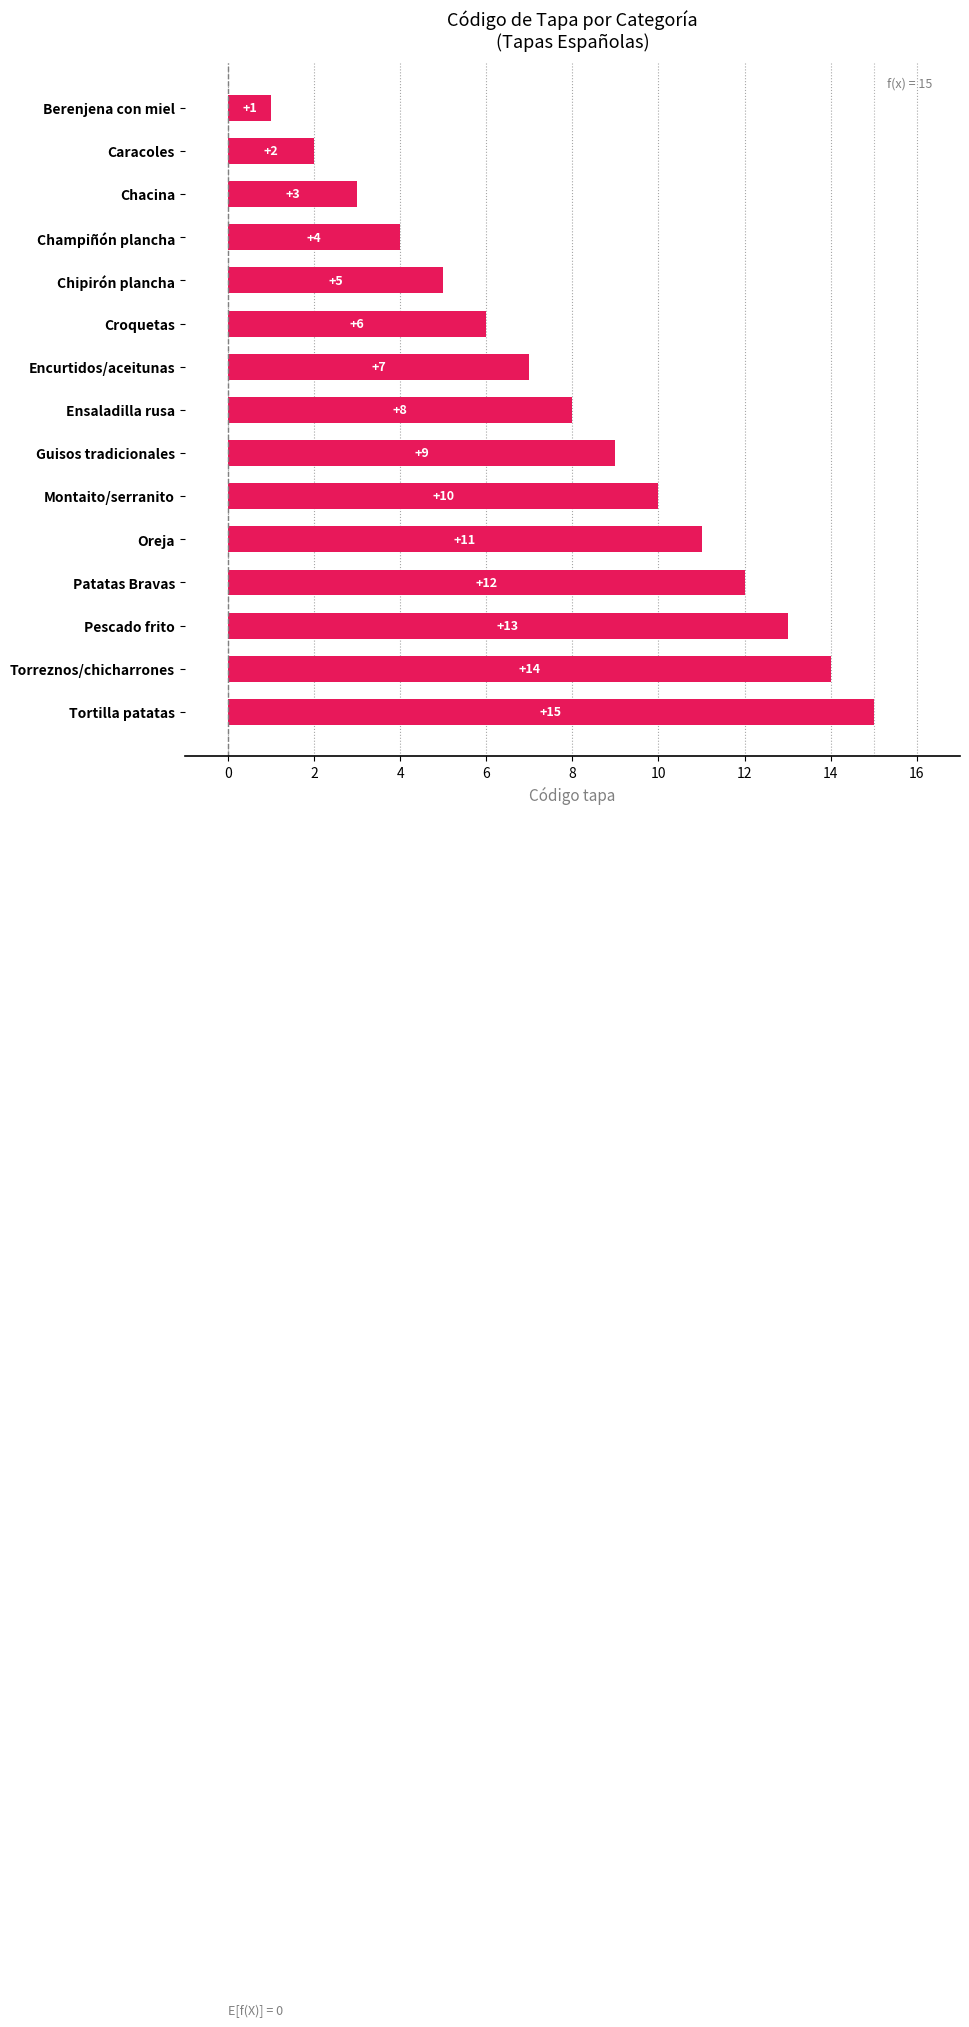

Which label corresponds to the smallest value in the chart?

Berenjena con miel